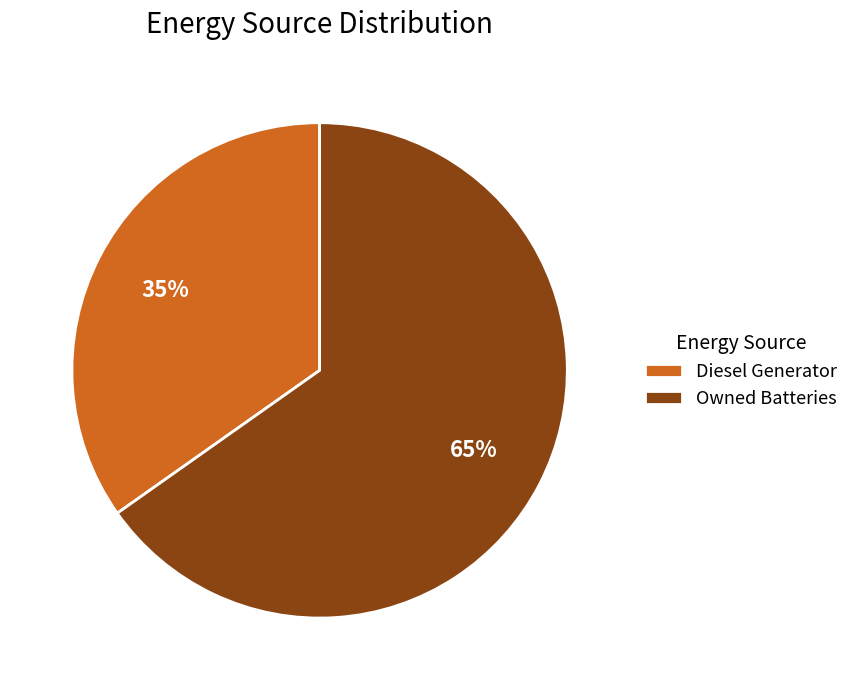

To the nearest percent, what percentage of the pie is Owned Batteries?

65%